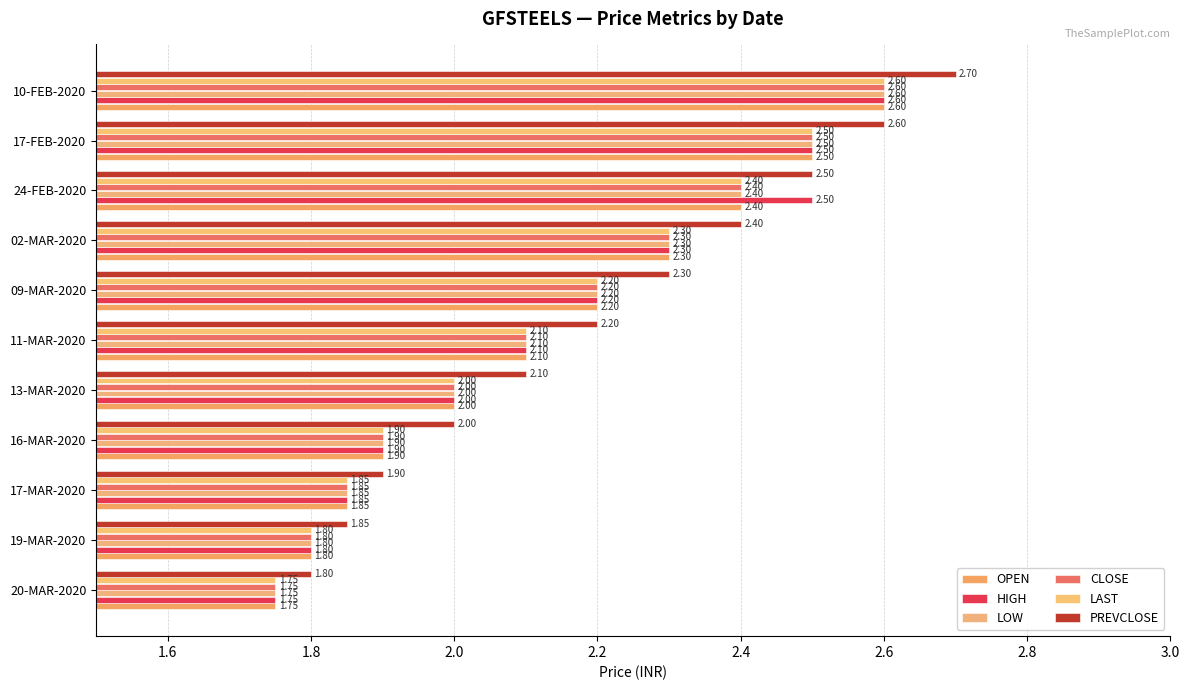

Count the number of categories in the chart.

11